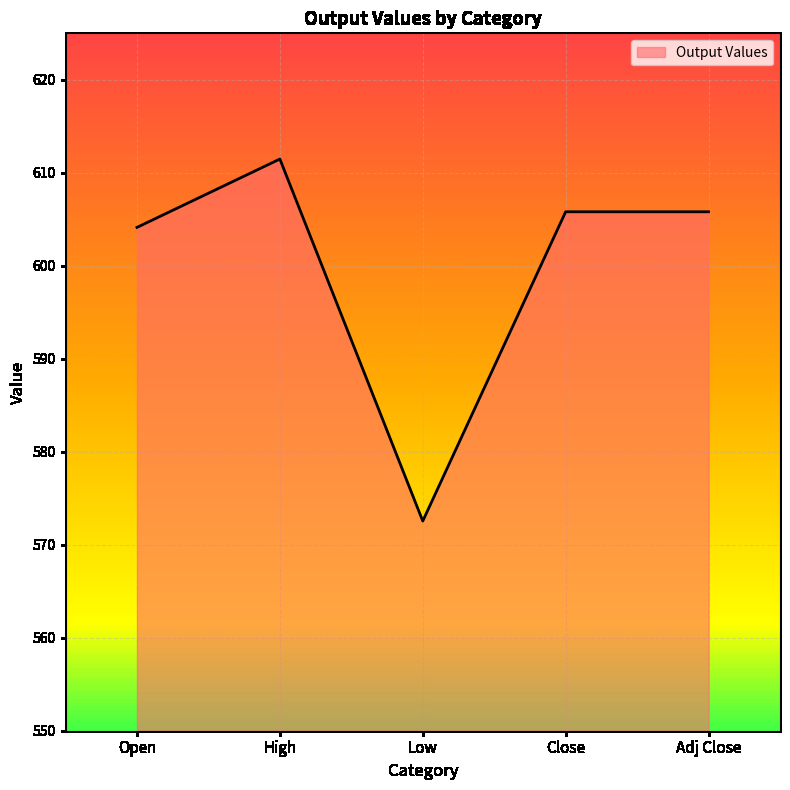

Reading right to left, transcribe all the data shown in this chart.

Adj Close=605.8	Close=605.8	Low=572.5	High=611.5	Open=604.1